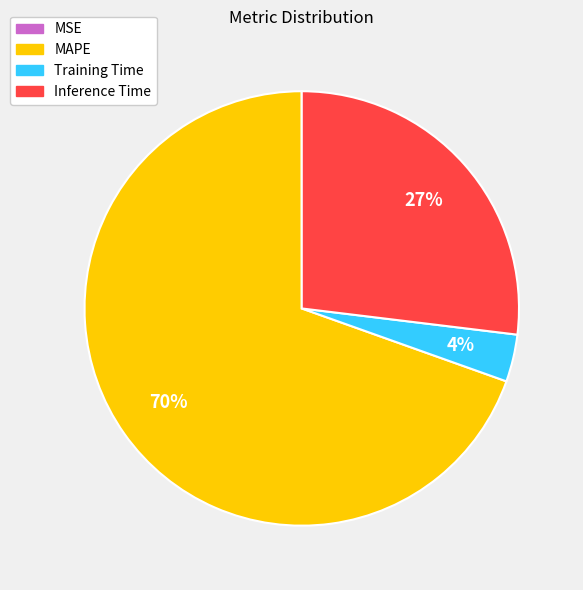

What is the largest slice in the pie chart?

MAPE